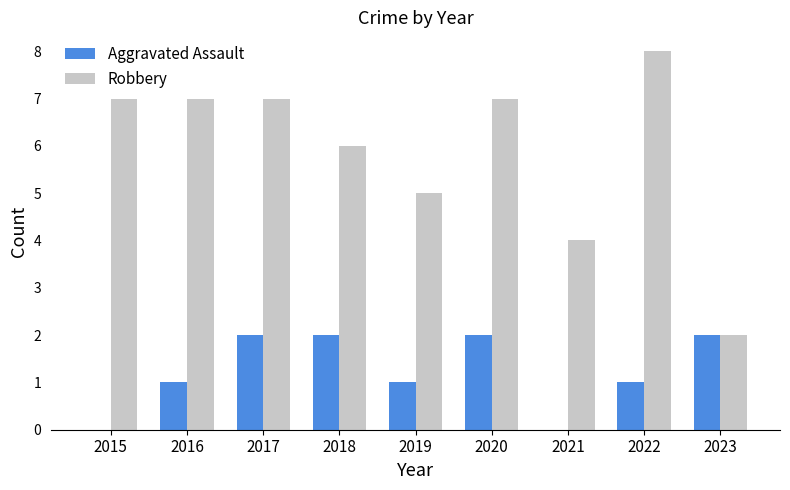

Which series changed the most between 2016 and 2022?

Robbery